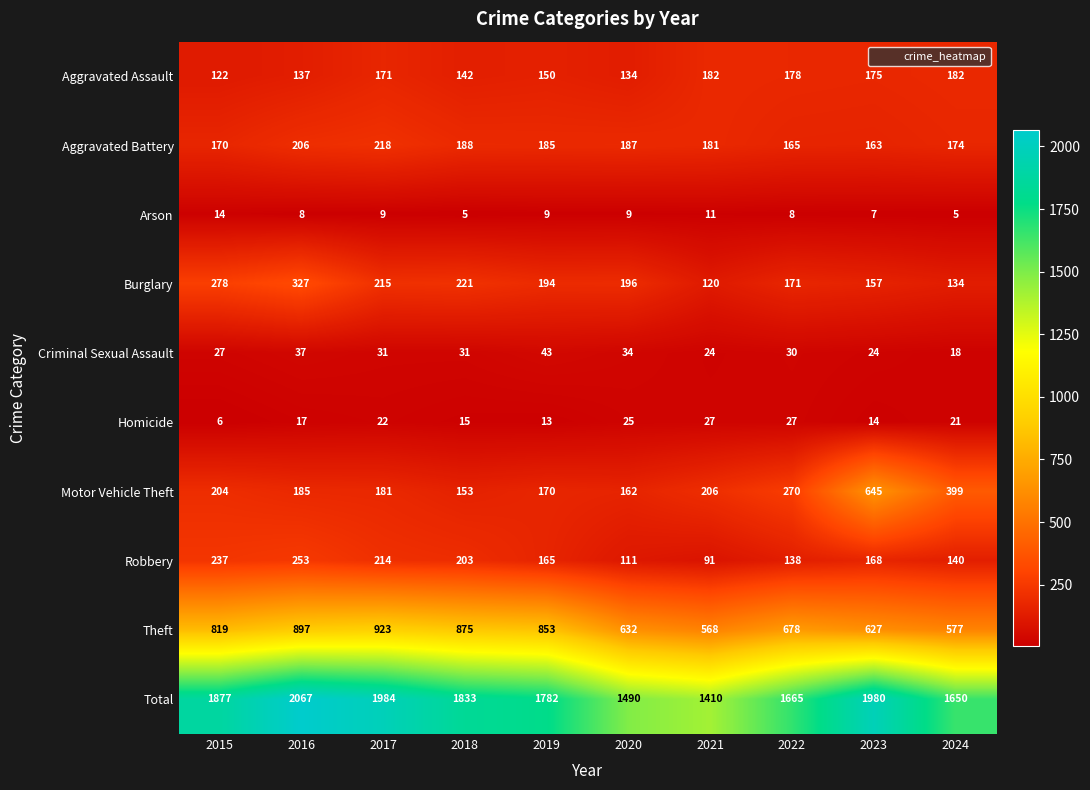

How many data points in Aggravated Battery are less than 185?

5